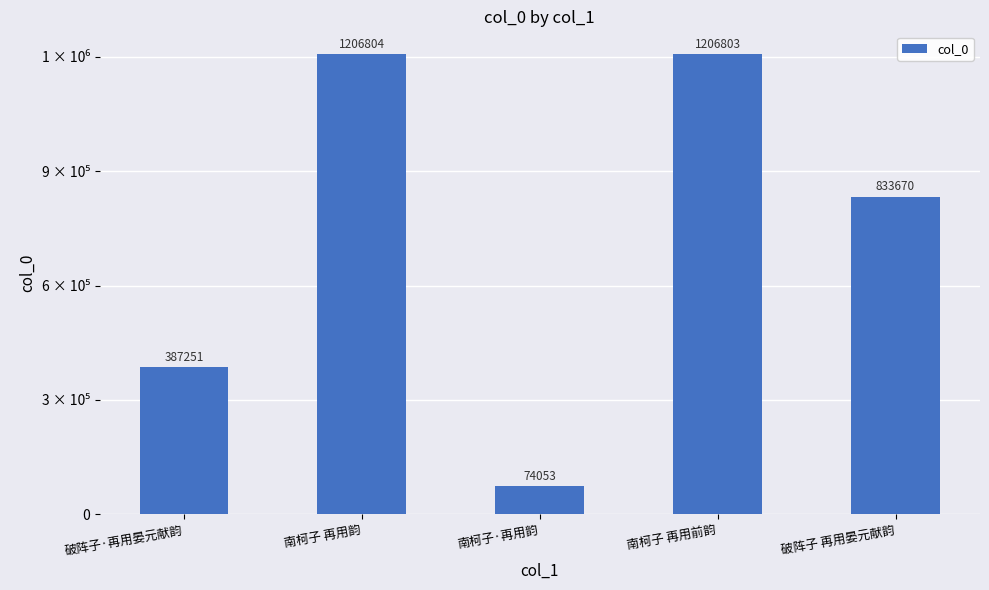

What is the sum of the values at 破阵子·再用晏元献韵 and 南柯子 再用韵?

1594055